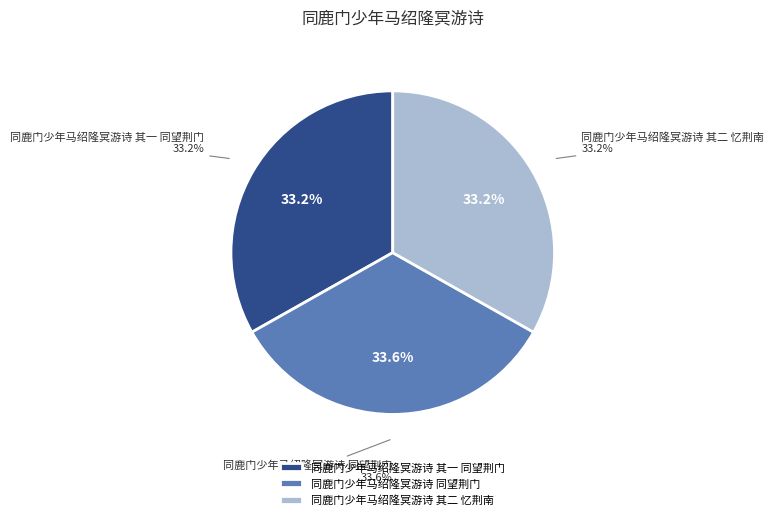

To the nearest percent, what is the average slice percentage?

33%